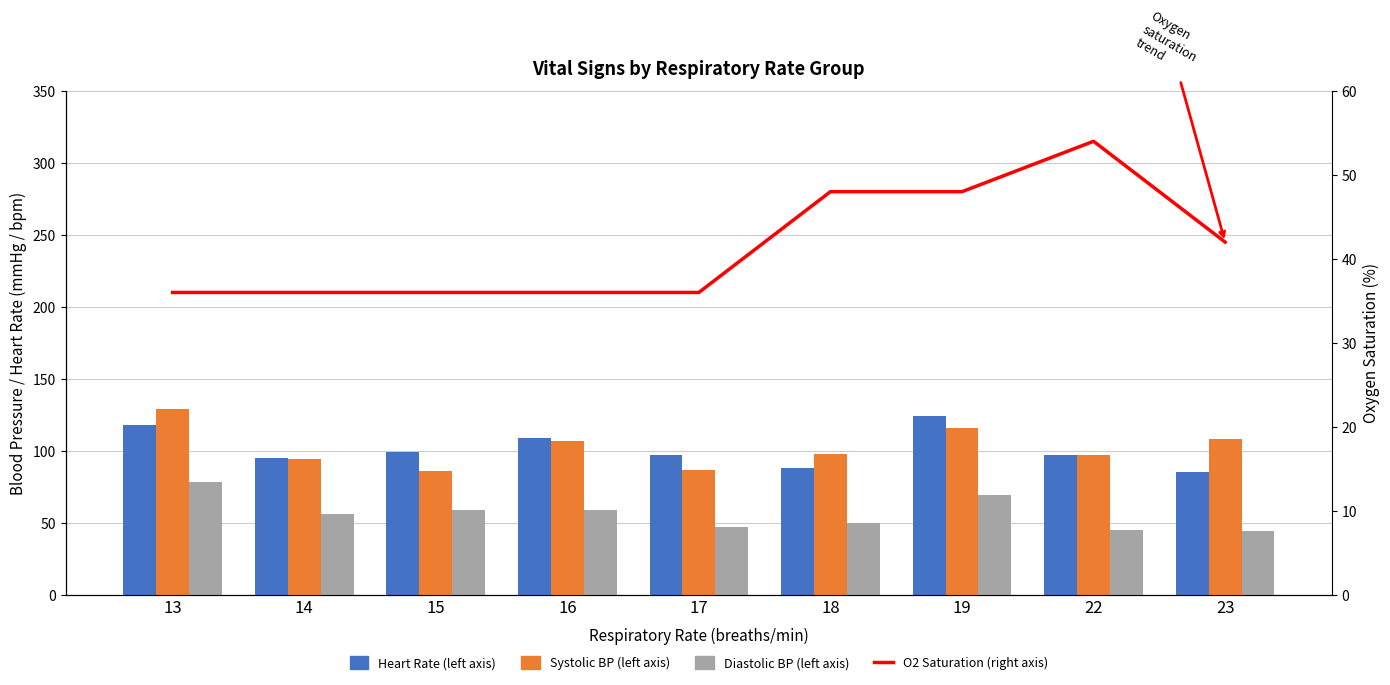

List the series in order of their peak value, highest first.

Systolic BP (left axis), Heart Rate (left axis), Diastolic BP (left axis), Oxygen saturation (right axis)